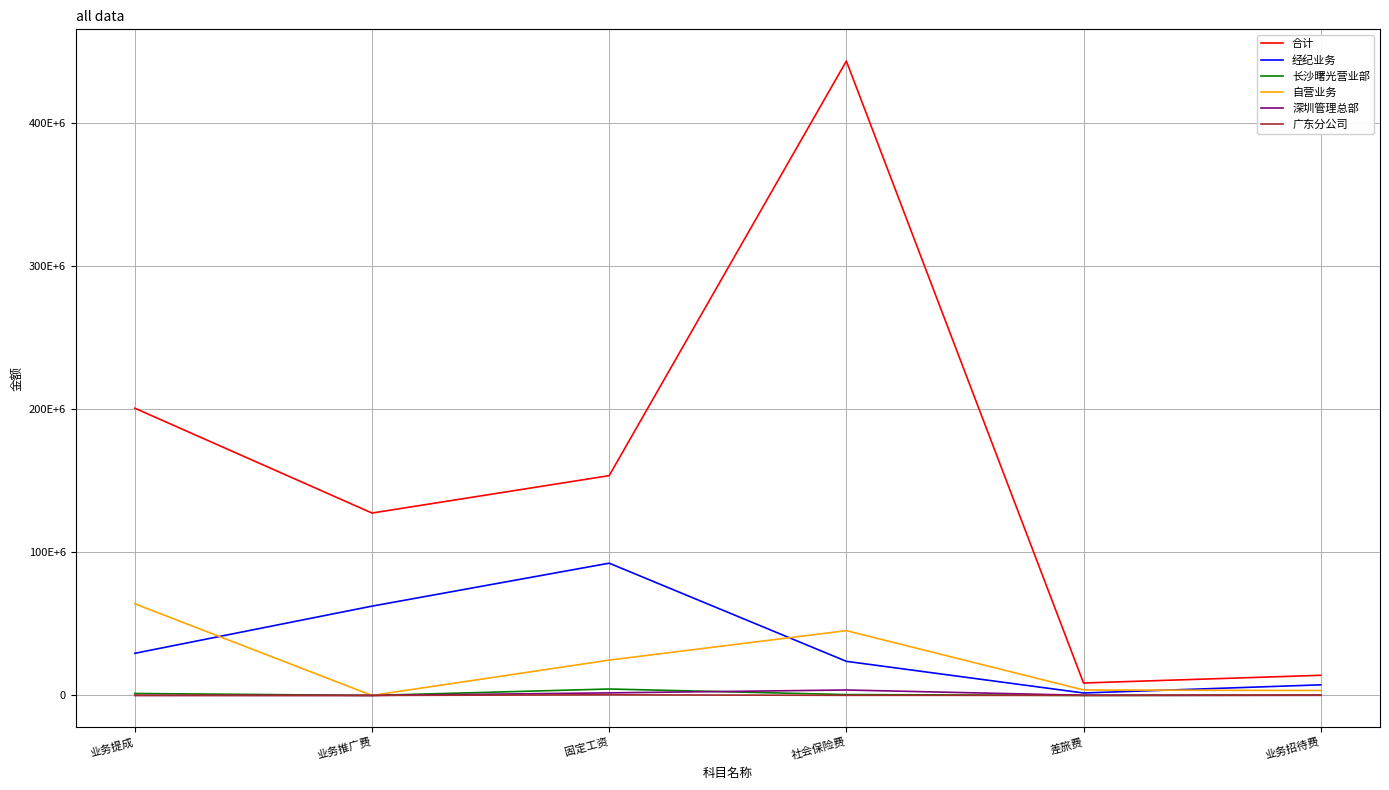

True or false: 深圳管理总部 has more than 0 points higher than both neighbors.

True